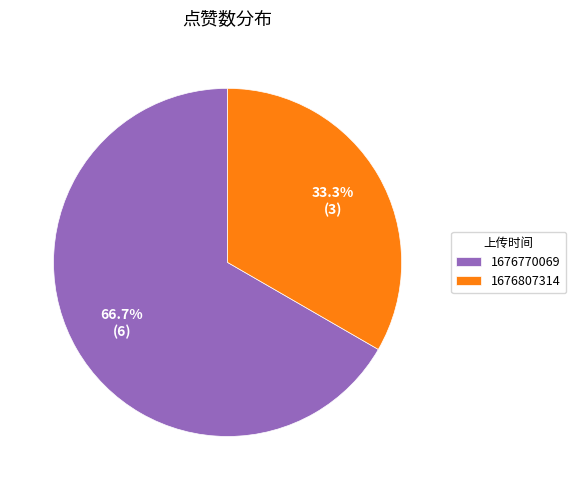

To the nearest percent, what percentage of the pie is 1676807314?

33%